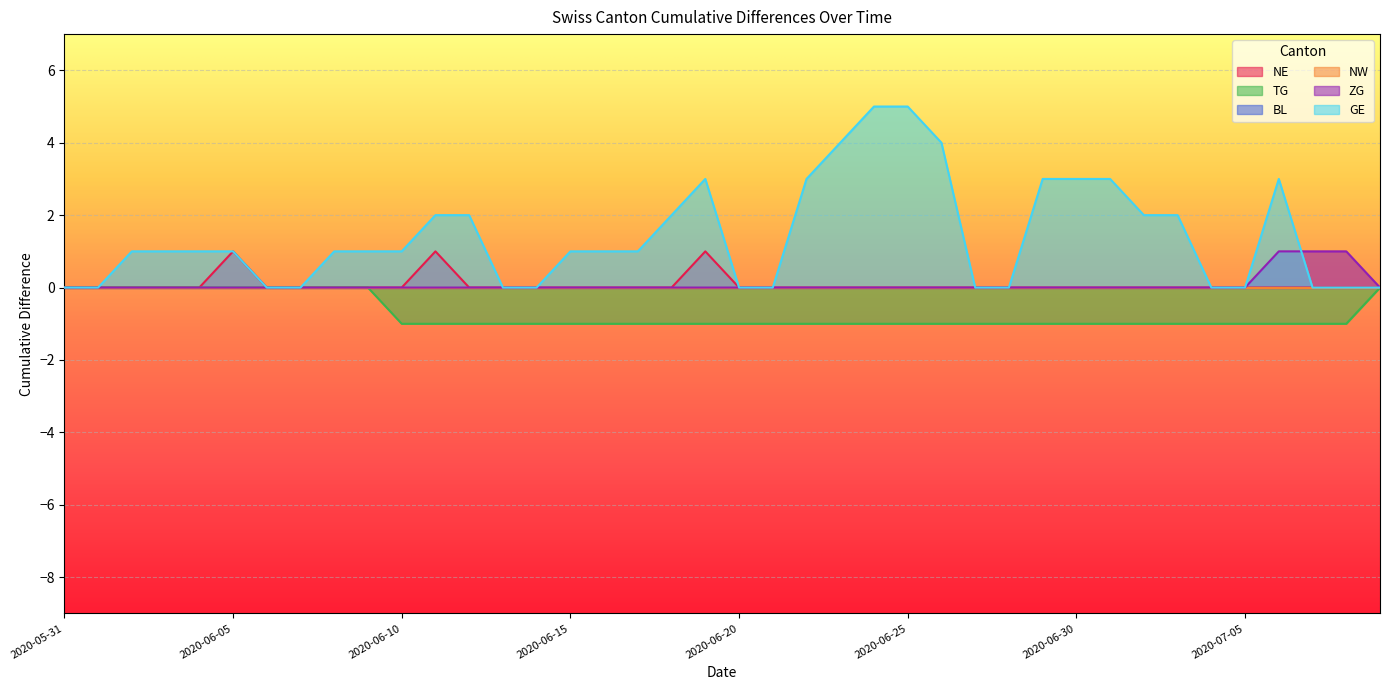

What position from the right is 2020-06-15?

25